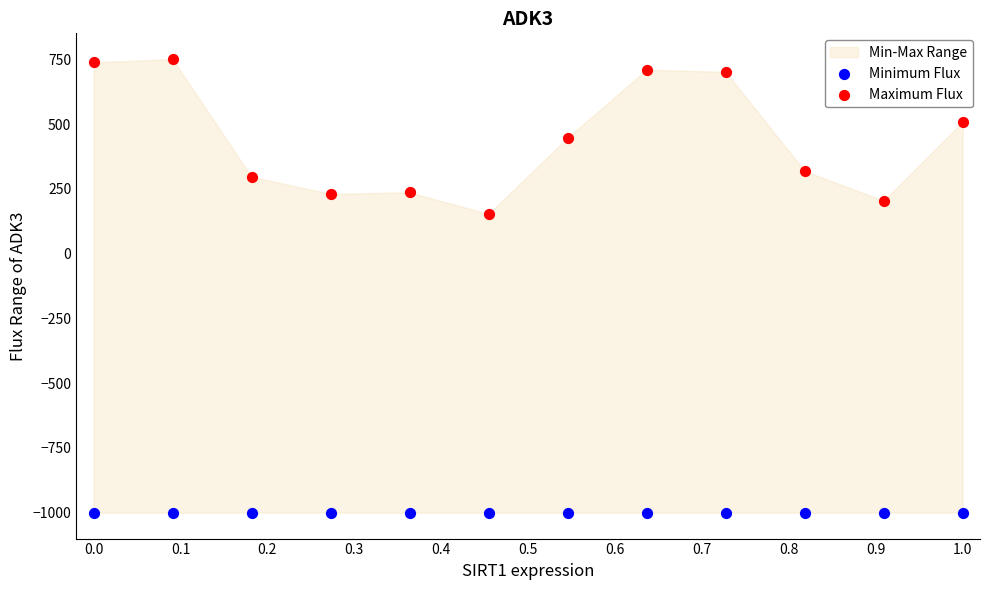

Which series reaches the minimum Y coordinate?

Minimum Flux